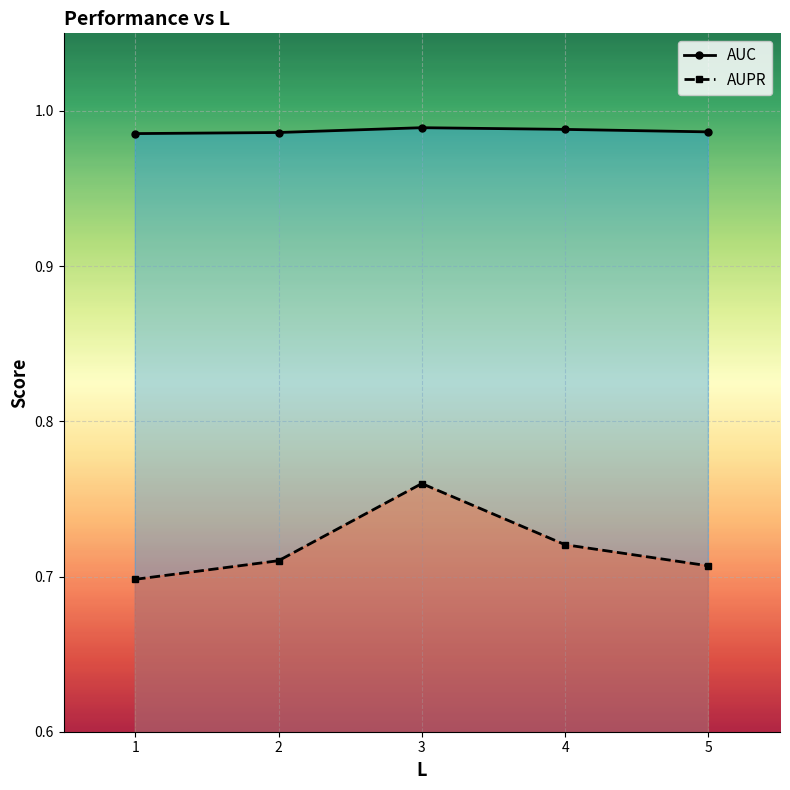

Reading left to right, list all the values displayed in this chart.

AUC: 1=1.0	2=1.0	3=1.0	4=1.0	5=1.0
AUPR: 1=0.7	2=0.7	3=0.8	4=0.7	5=0.7